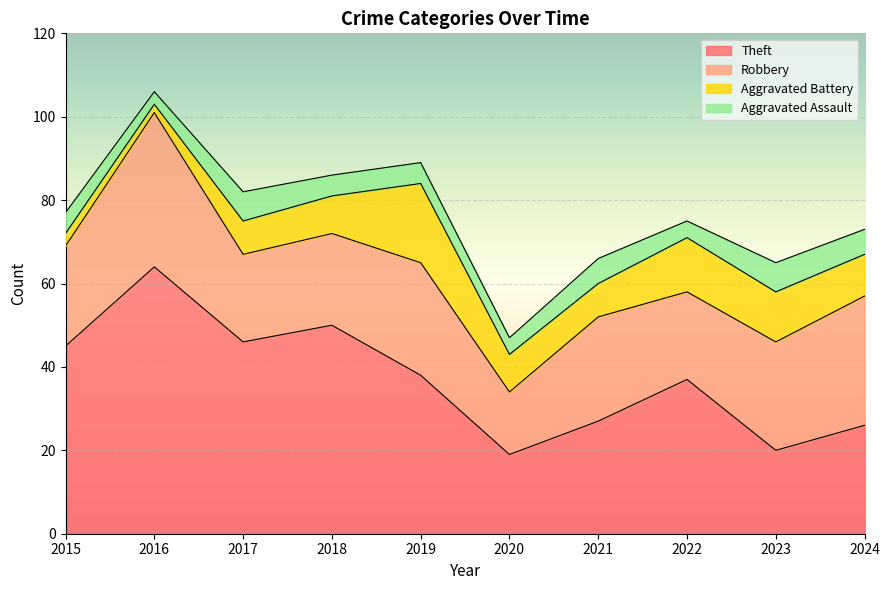

What is the value of the Robbery point at the 5th from the left?

27